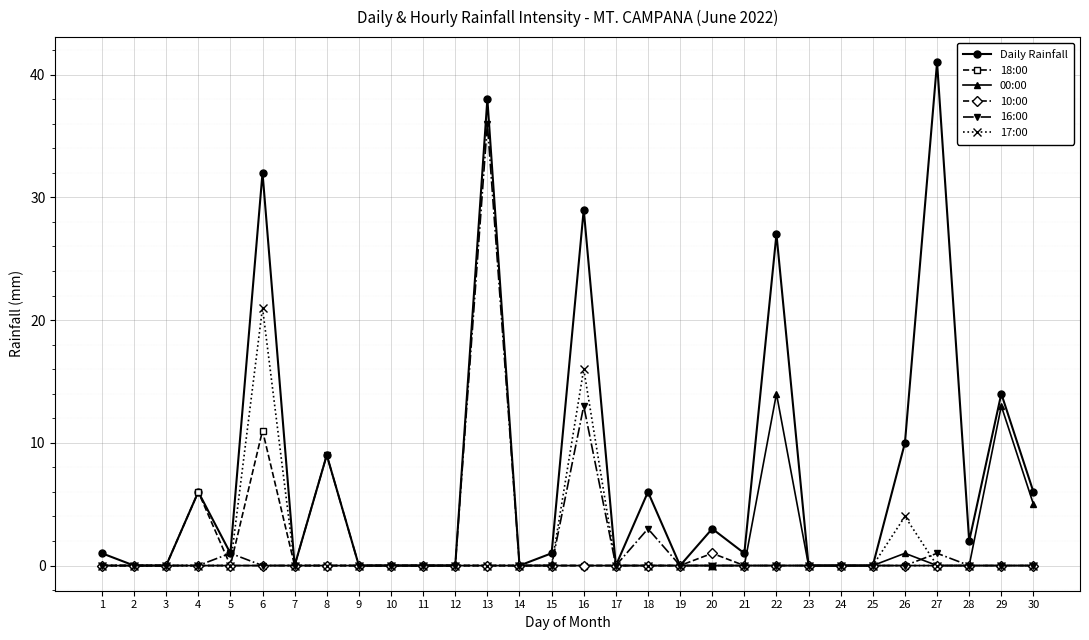

True or false: 17:00 has more than 0 points higher than both neighbors.

True